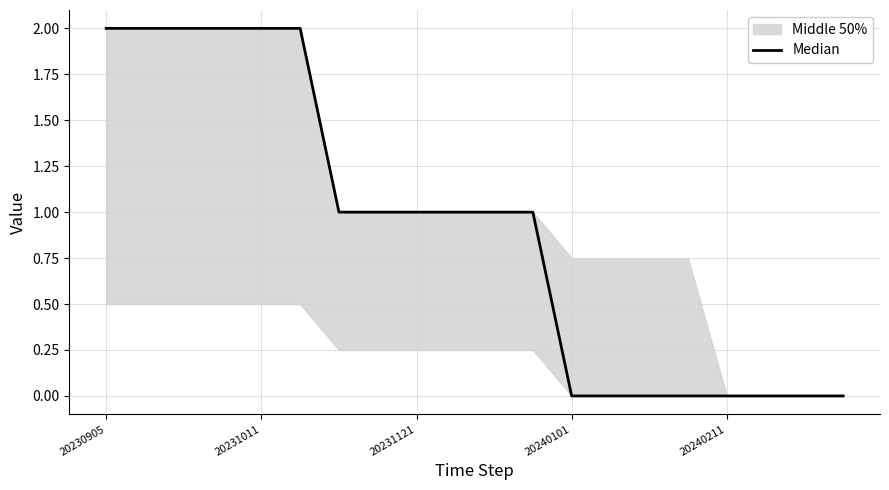

Reading left to right, extract all data points from this chart.

2	2	2	2	2	2	1	1	1	1	1	1	0	0	0	0	0	0	0	0